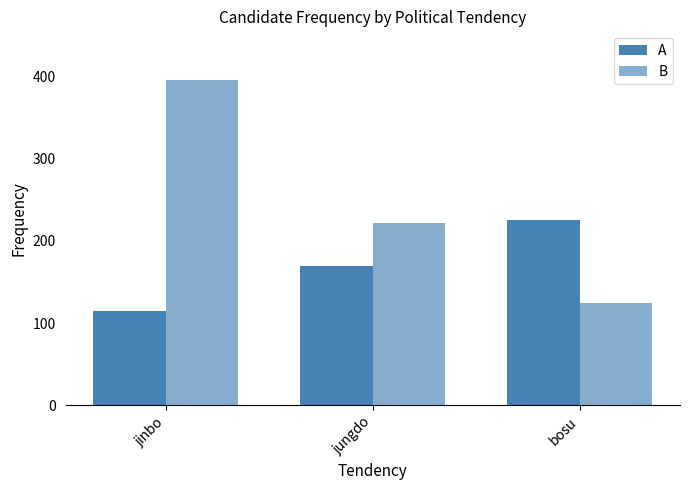

At how many categories does at least one series exceed 192?

3